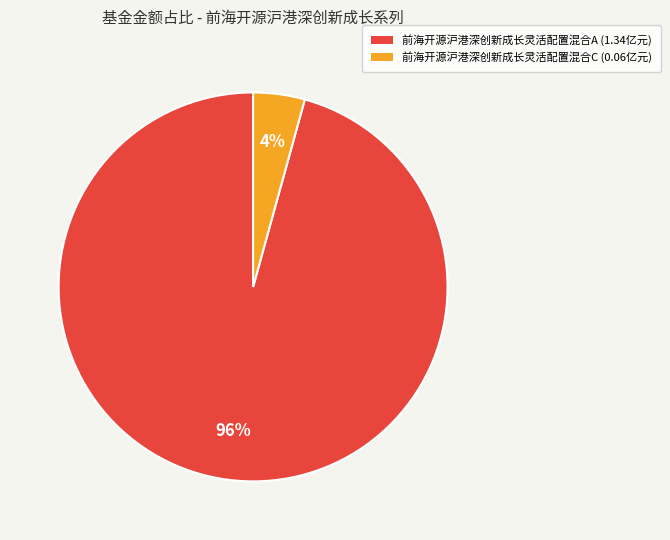

Which has a higher value, 前海开源沪港深创新成长灵活配置混合C or 前海开源沪港深创新成长灵活配置混合A?

前海开源沪港深创新成长灵活配置混合A